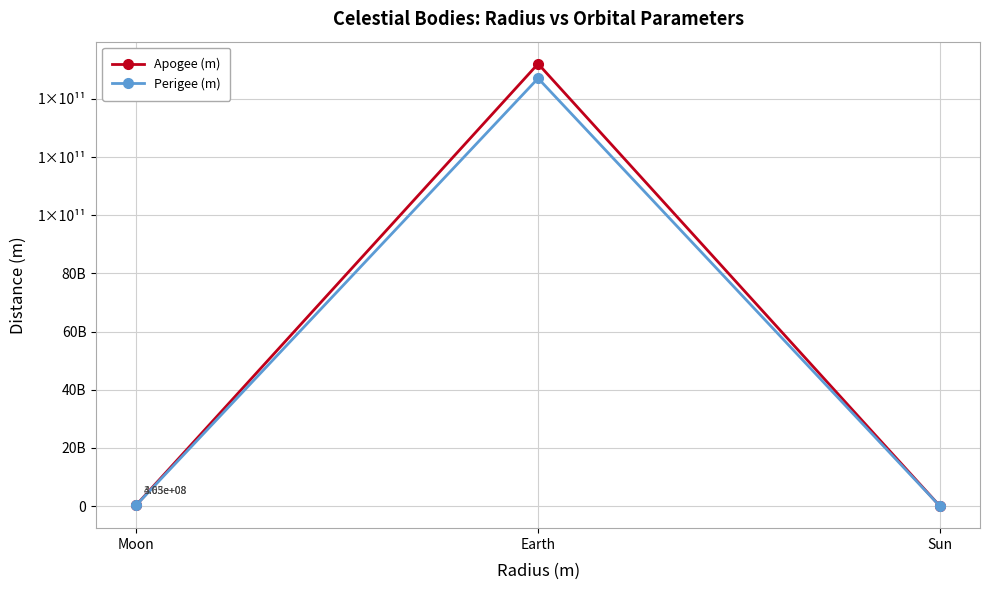

What are all the series names shown in the legend?

Apogee (m), Perigee (m)